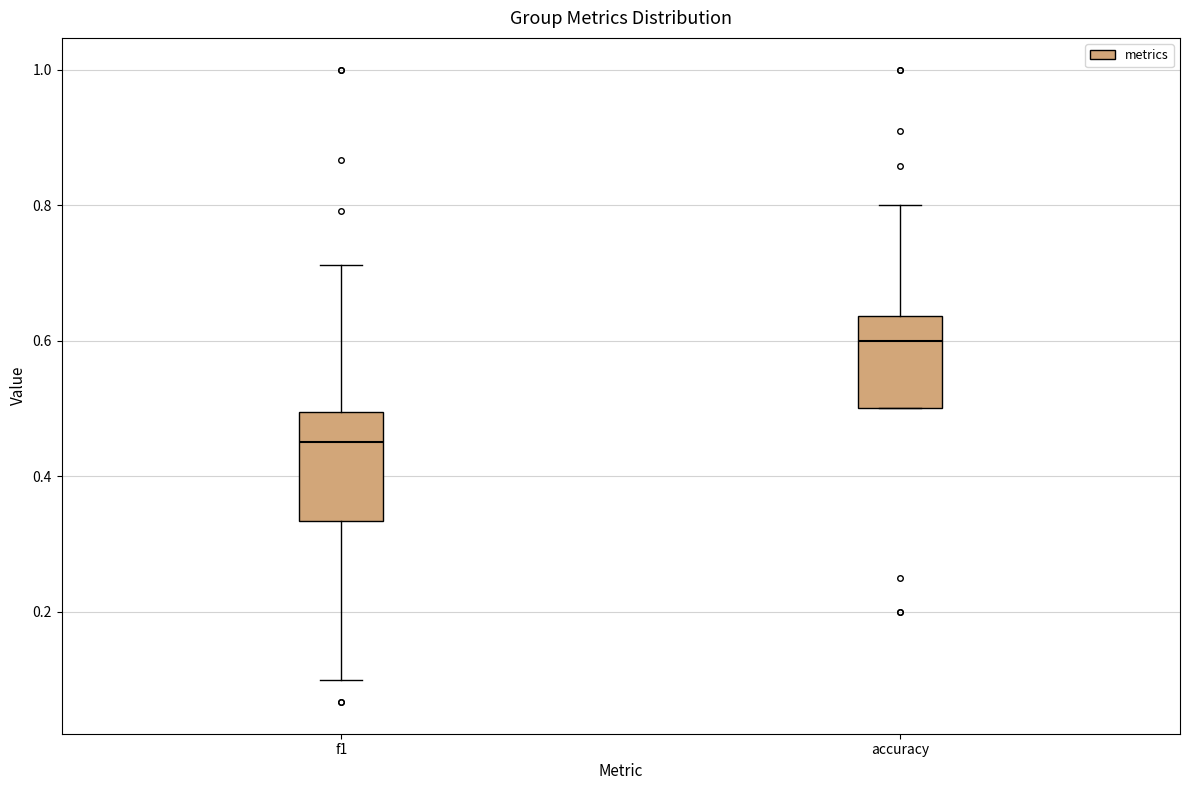

Comparing the boxes themselves (not the whiskers), which one is the tallest?

f1